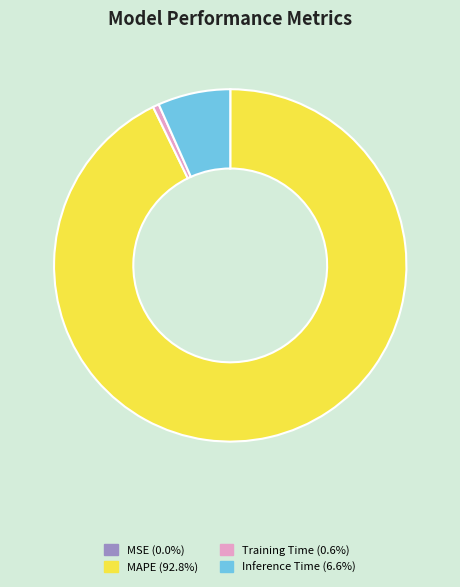

Is it true that MAPE is 87% of the pie?

False